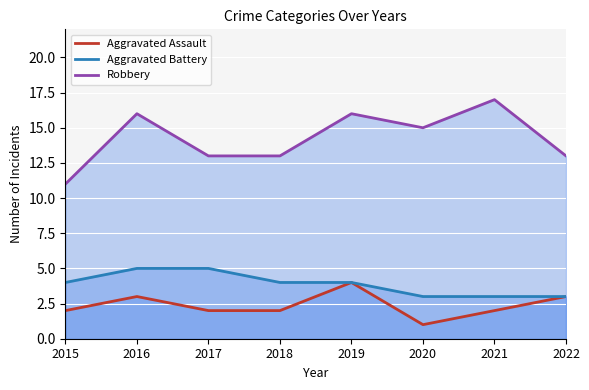

Which category has the highest value in the Aggravated Assault series?

2019